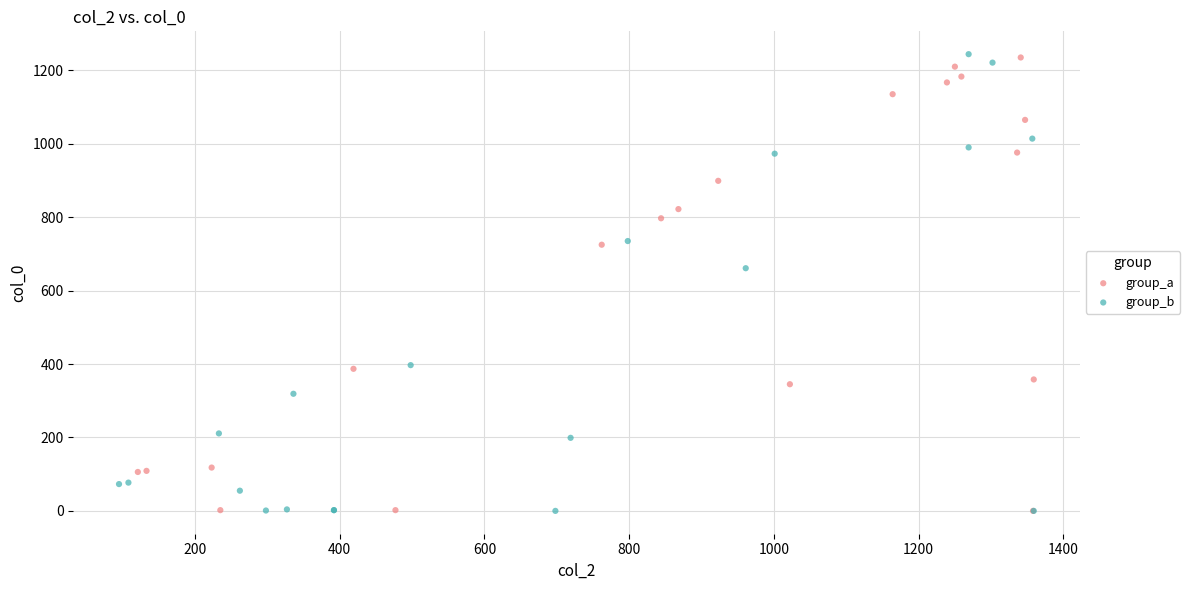

What are all the series names shown in the legend?

group_a, group_b